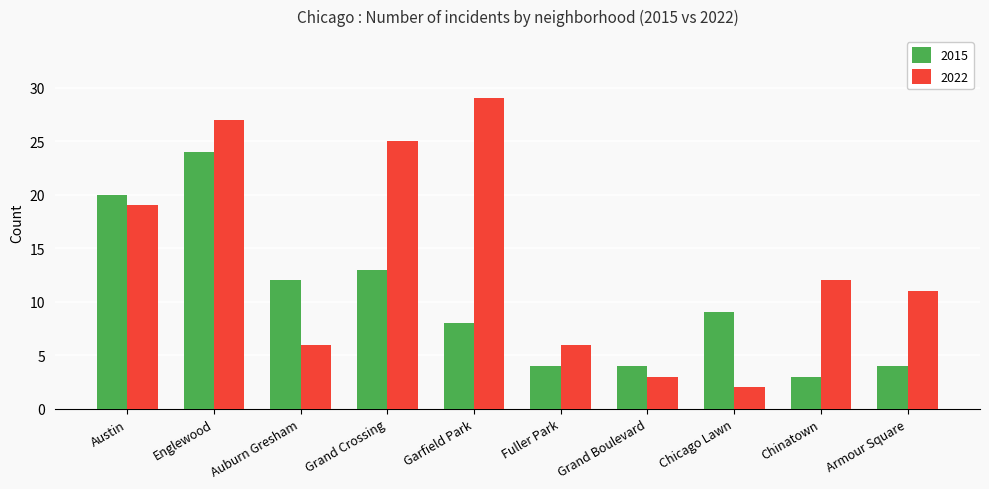

At which category does the chart reach its peak across all series?

Garfield Park